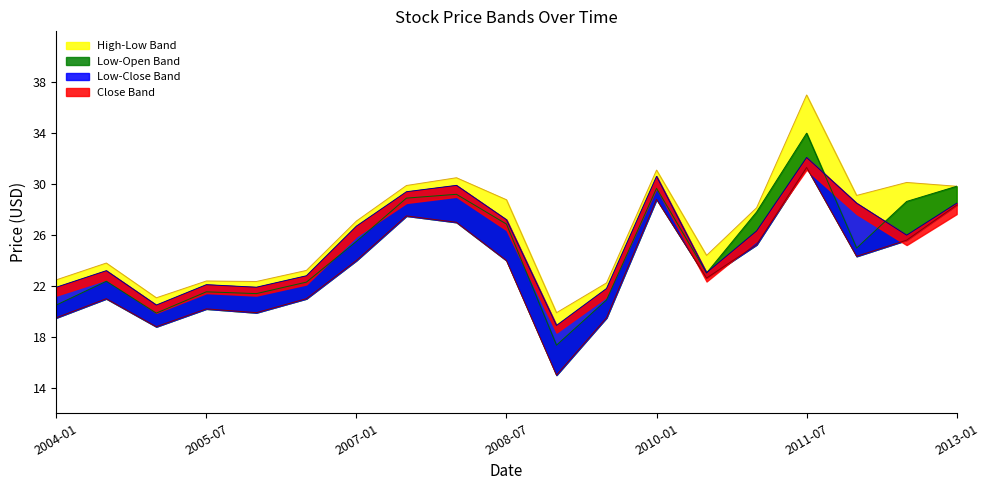

True or false: High and Open intersect in this chart.

False